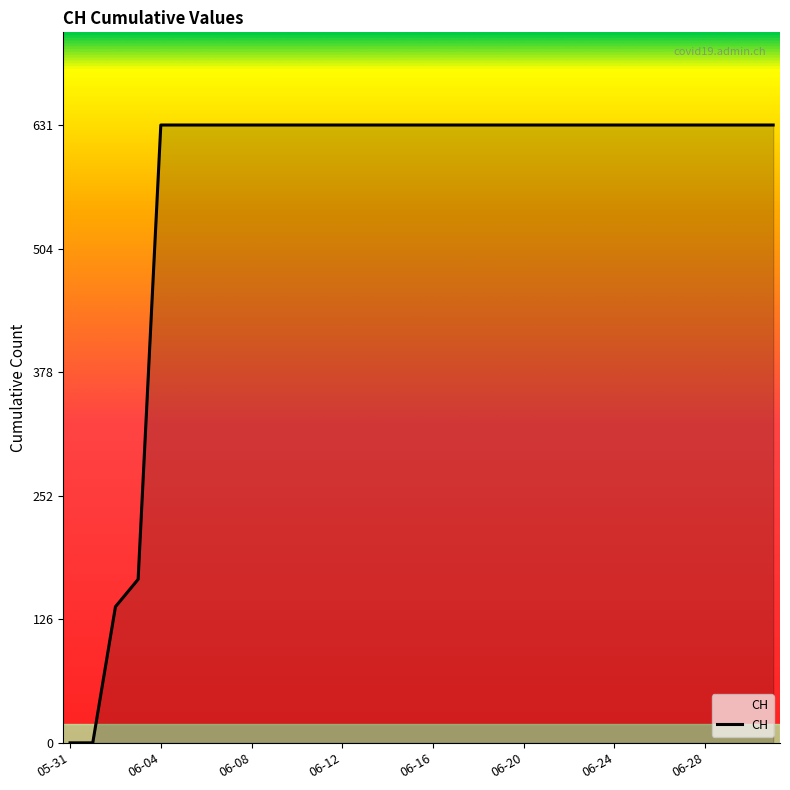

How many series are shown in this chart?

1